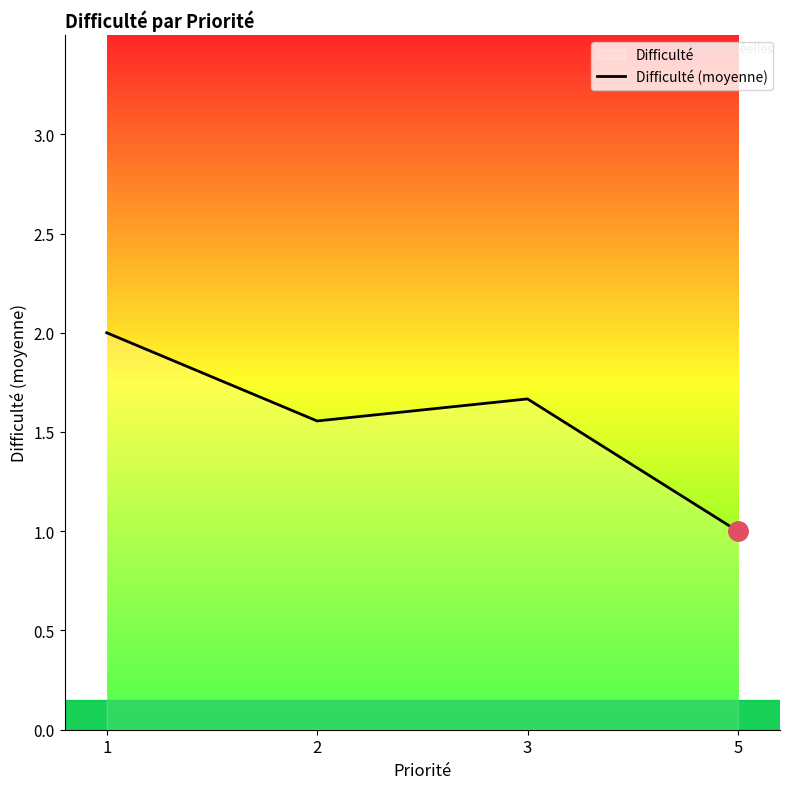

How many points are lower than both their immediate neighbors (excluding endpoints)?

1